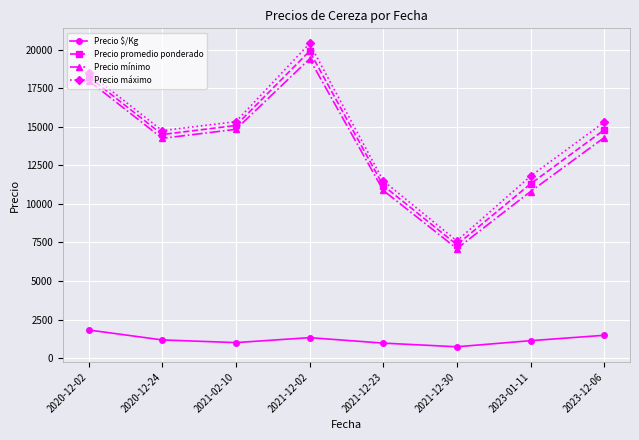

What is the value of the Precio mínimo point at the 7th from the left?

10800.0